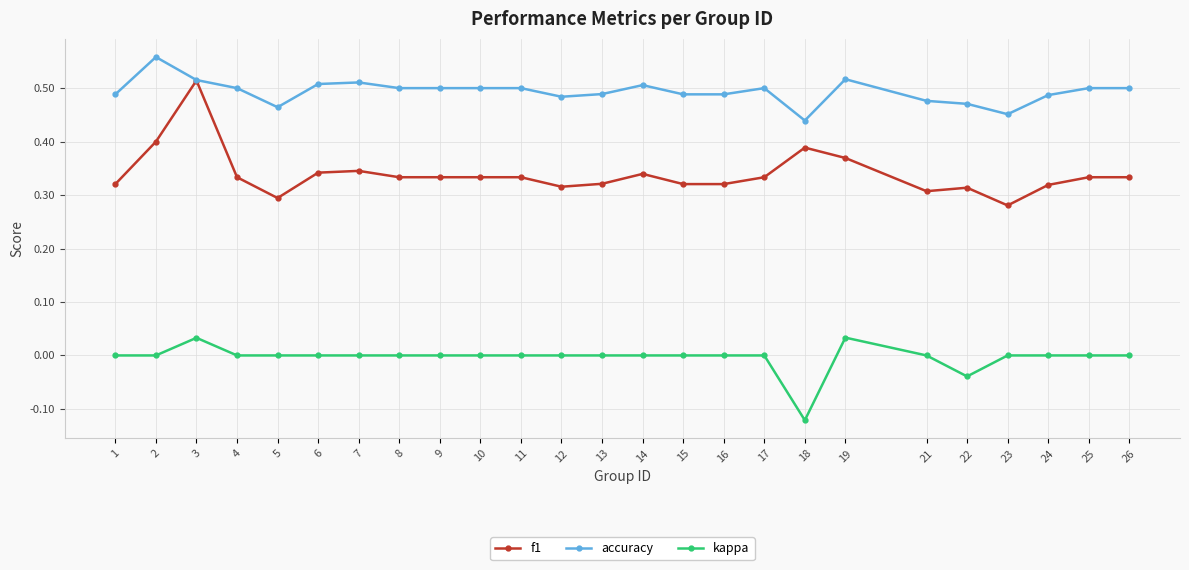

Is the value of kappa at 7 greater than the value of accuracy at 7?

No